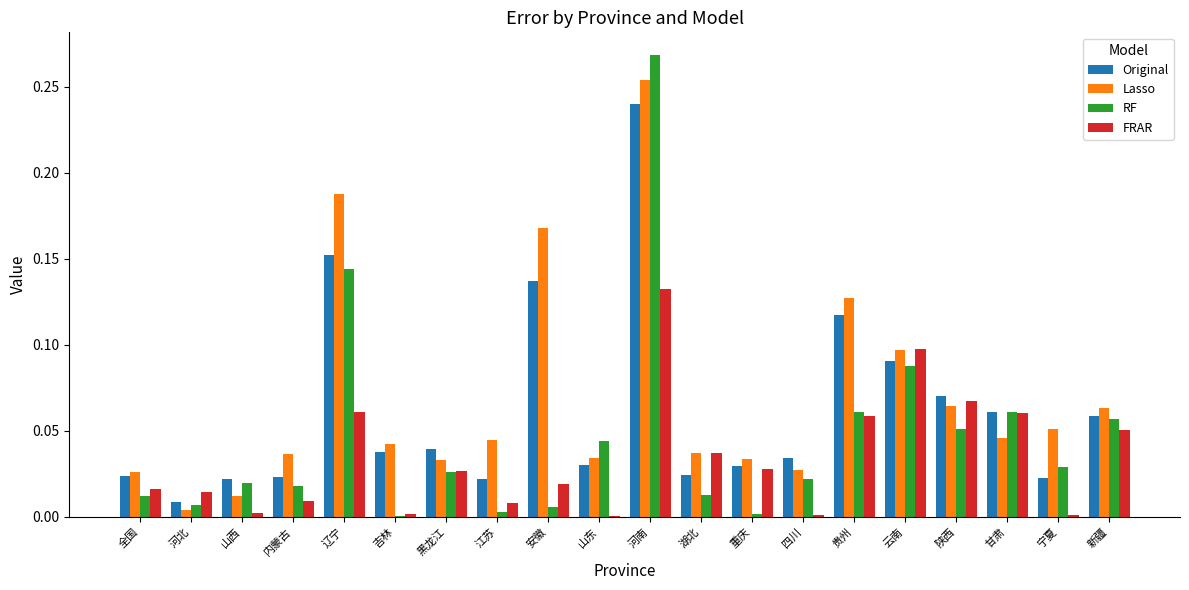

Which category has the highest value in the RF series?

河南